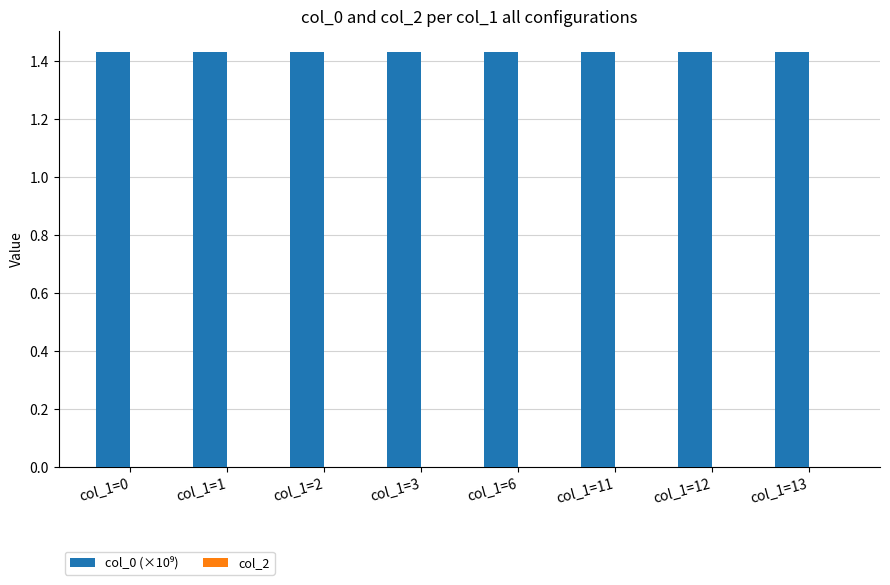

What is the ratio of the value at col_1=6 to the value at col_1=0?

1.0